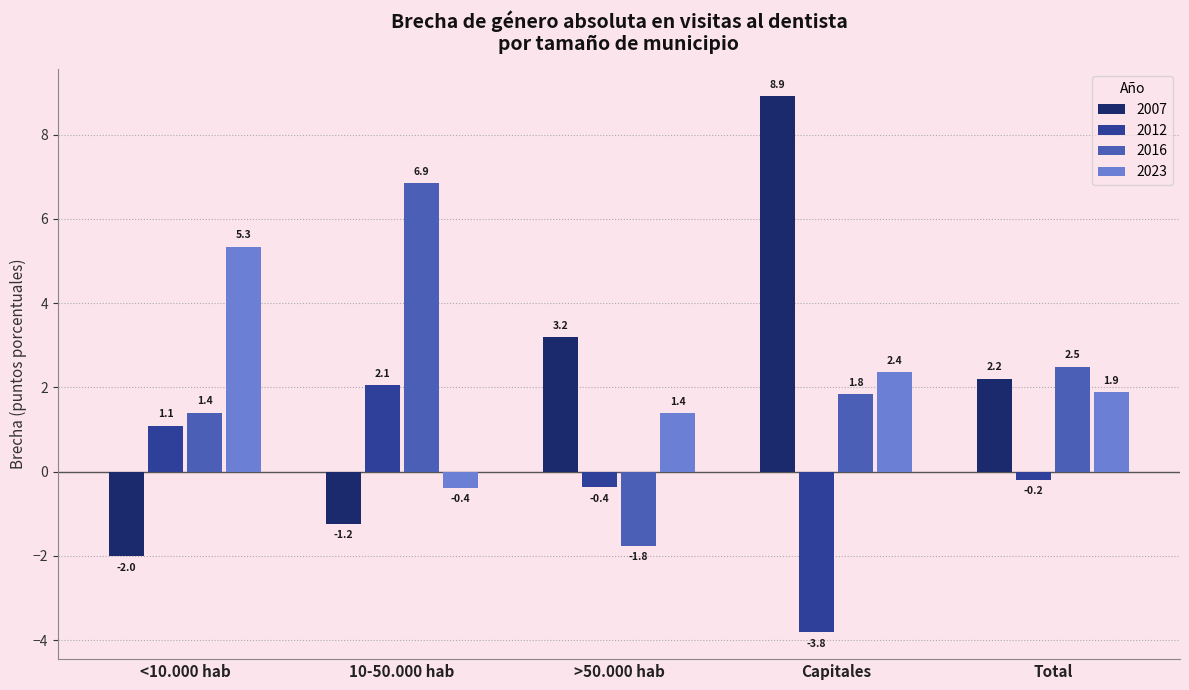

The 2023 series shows 5.3 at <10.000 hab. True or false?

True